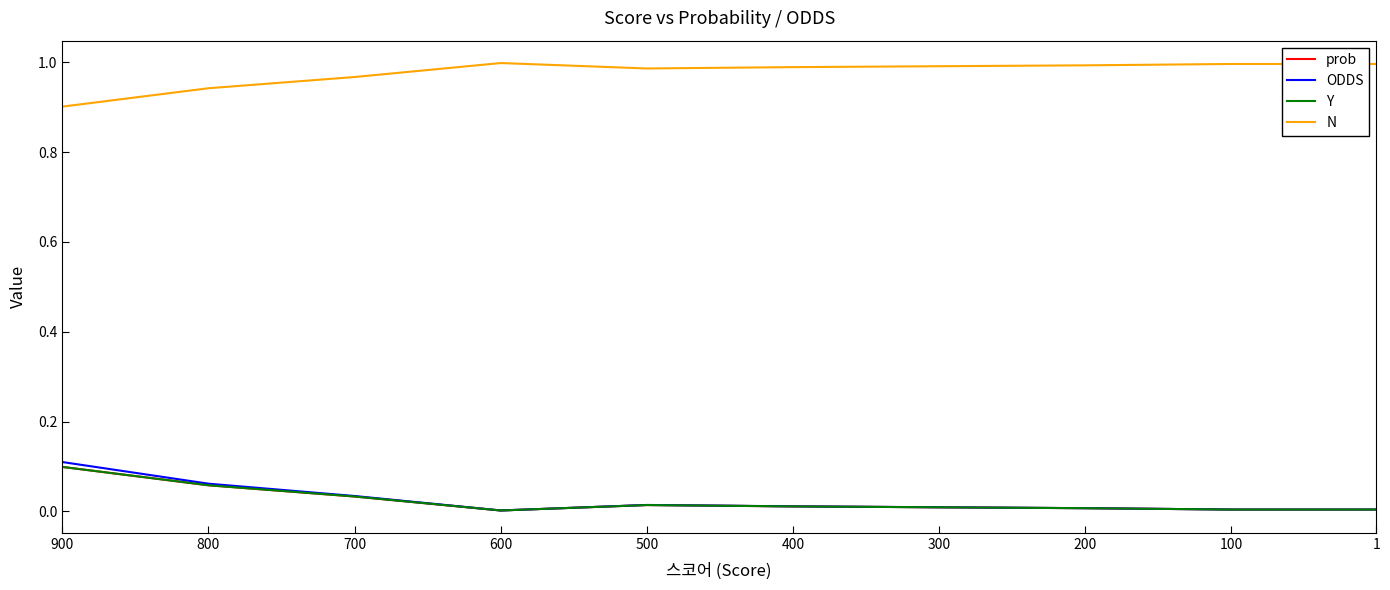

How many lines are shown in the chart?

4